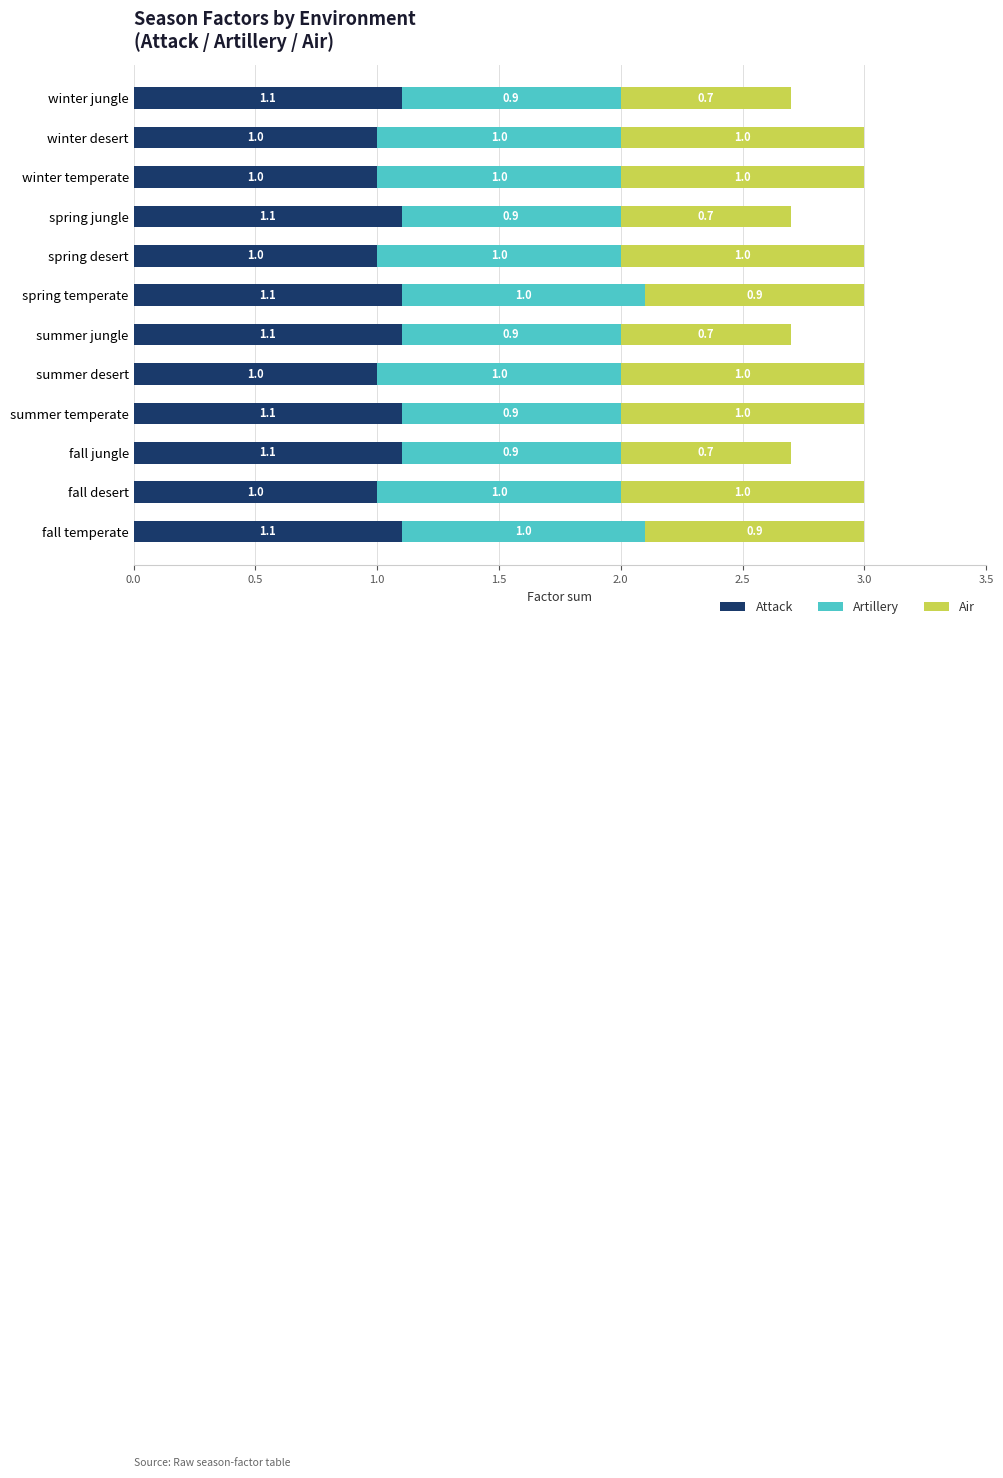

Count the Attack values in the range 1 to 2.

12